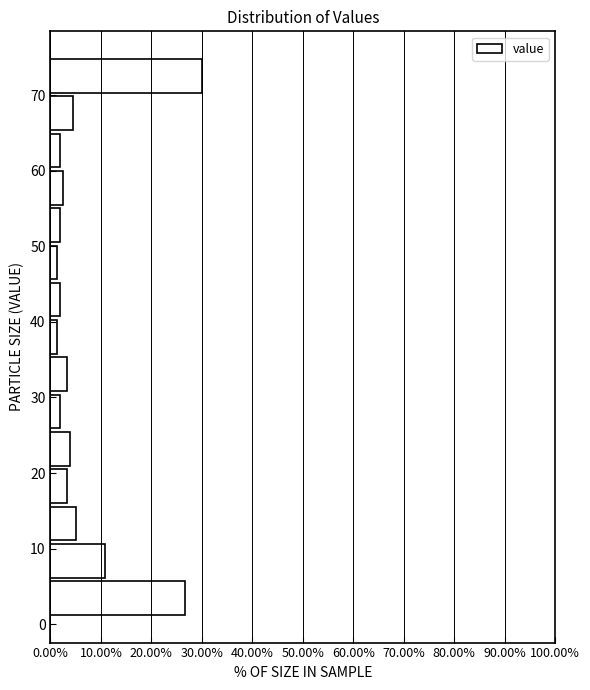

Reading bottom to top, list every bar in this chart as the range it spans on the y-axis followed by its length. Neither the bar edges nor the lengths are printed on the chart, so give them approximately, as read against the axes.

1 to 6: 27
6 to 11: 11
11 to 16: 5
16 to 21: 3
21 to 26: 4
26 to 31: 2
31 to 36: 3
36 to 40: 1
40 to 45: 2
45 to 50: 1
50 to 55: 2
55 to 60: 3
60 to 65: 2
65 to 70: 4
70 to 75: 30